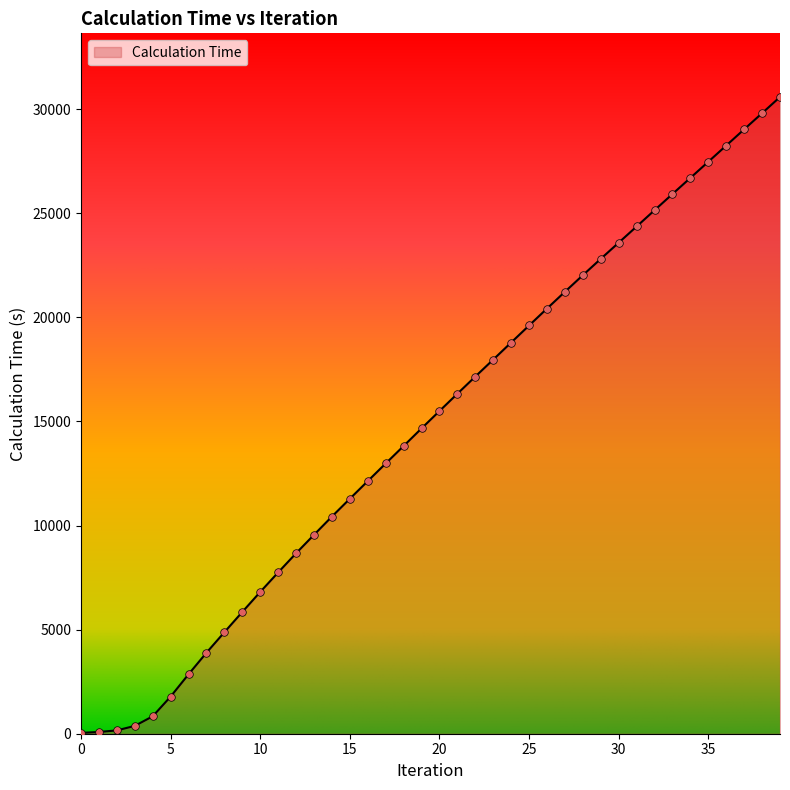

Does the chart have visible grid lines?

No